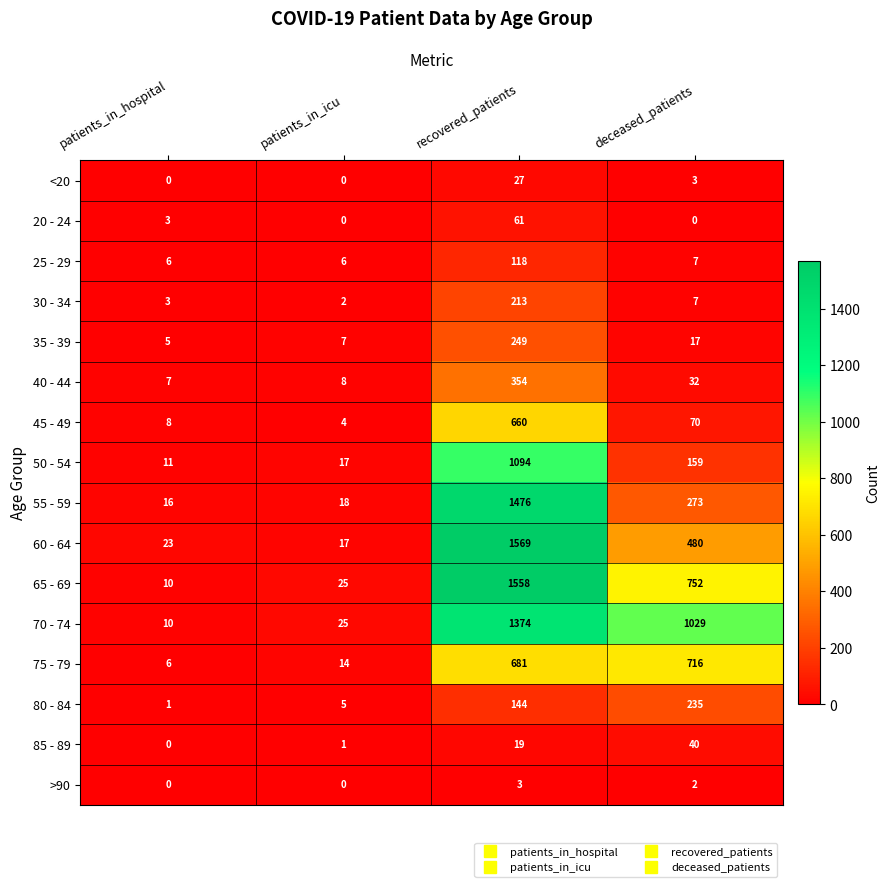

Rank the categories by 45 - 49 value from highest to lowest.

recovered_patients, deceased_patients, patients_in_hospital, patients_in_icu